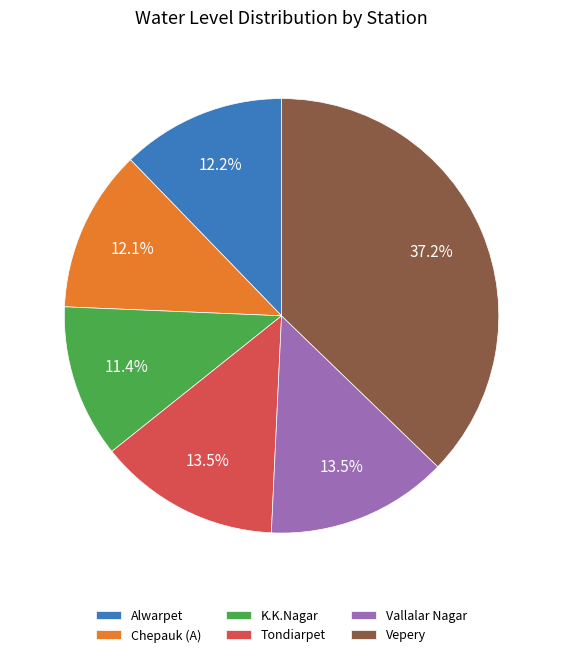

What is the largest slice in the pie chart?

Vepery